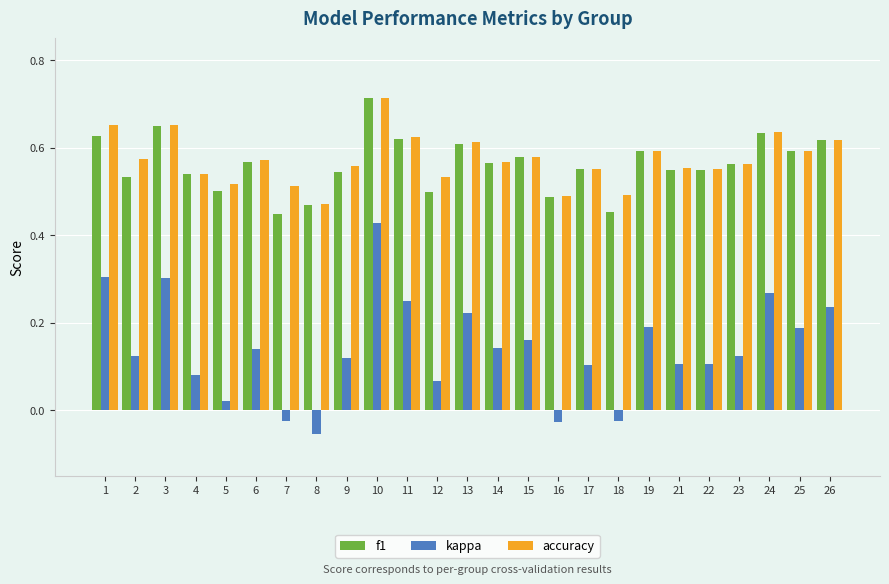

Count the accuracy values in the range 0 to 1.

25